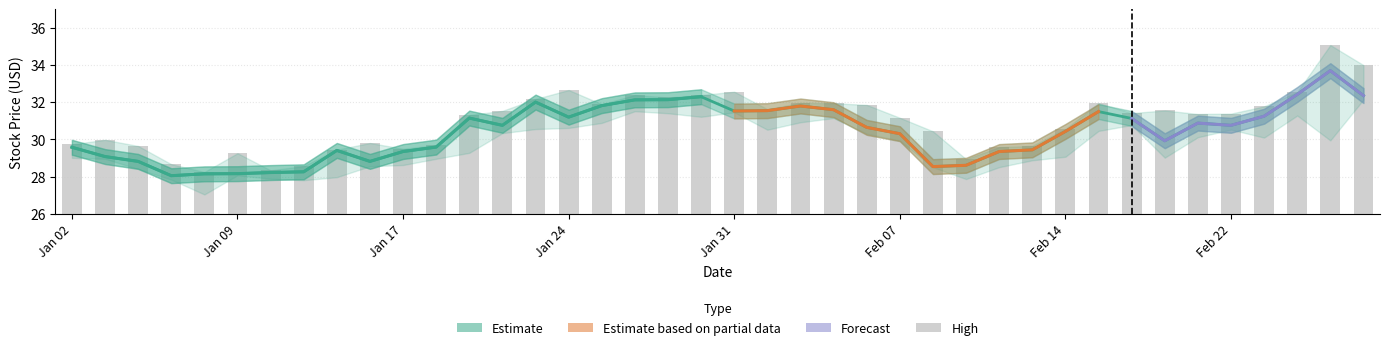

True or false: High has a value of 40.2 at 27.

False